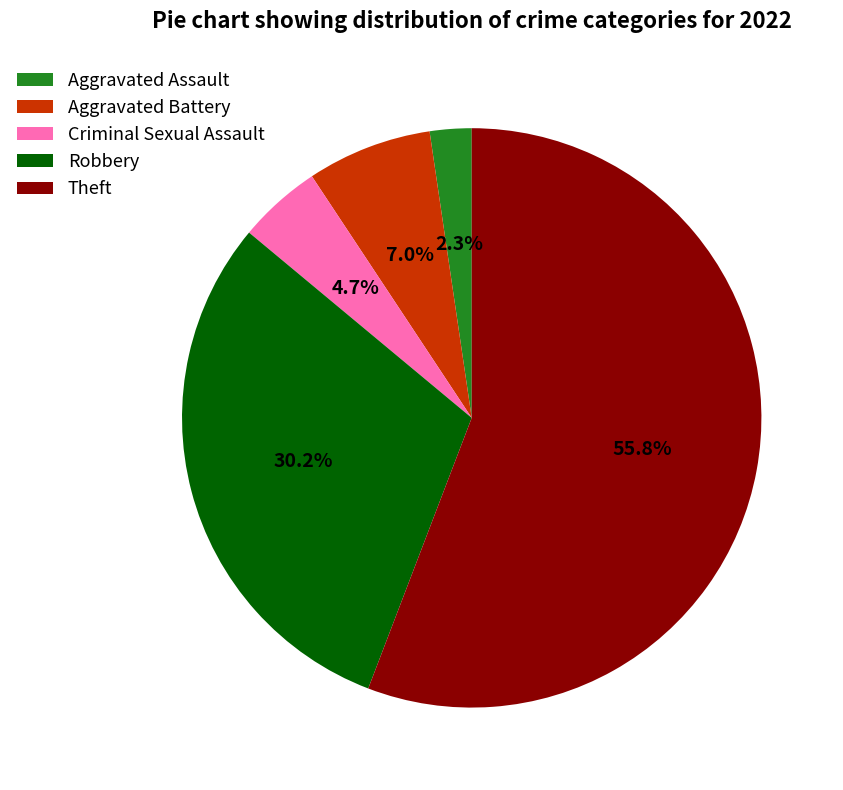

What percentage is the Aggravated Assault slice, to the nearest percent?

2%